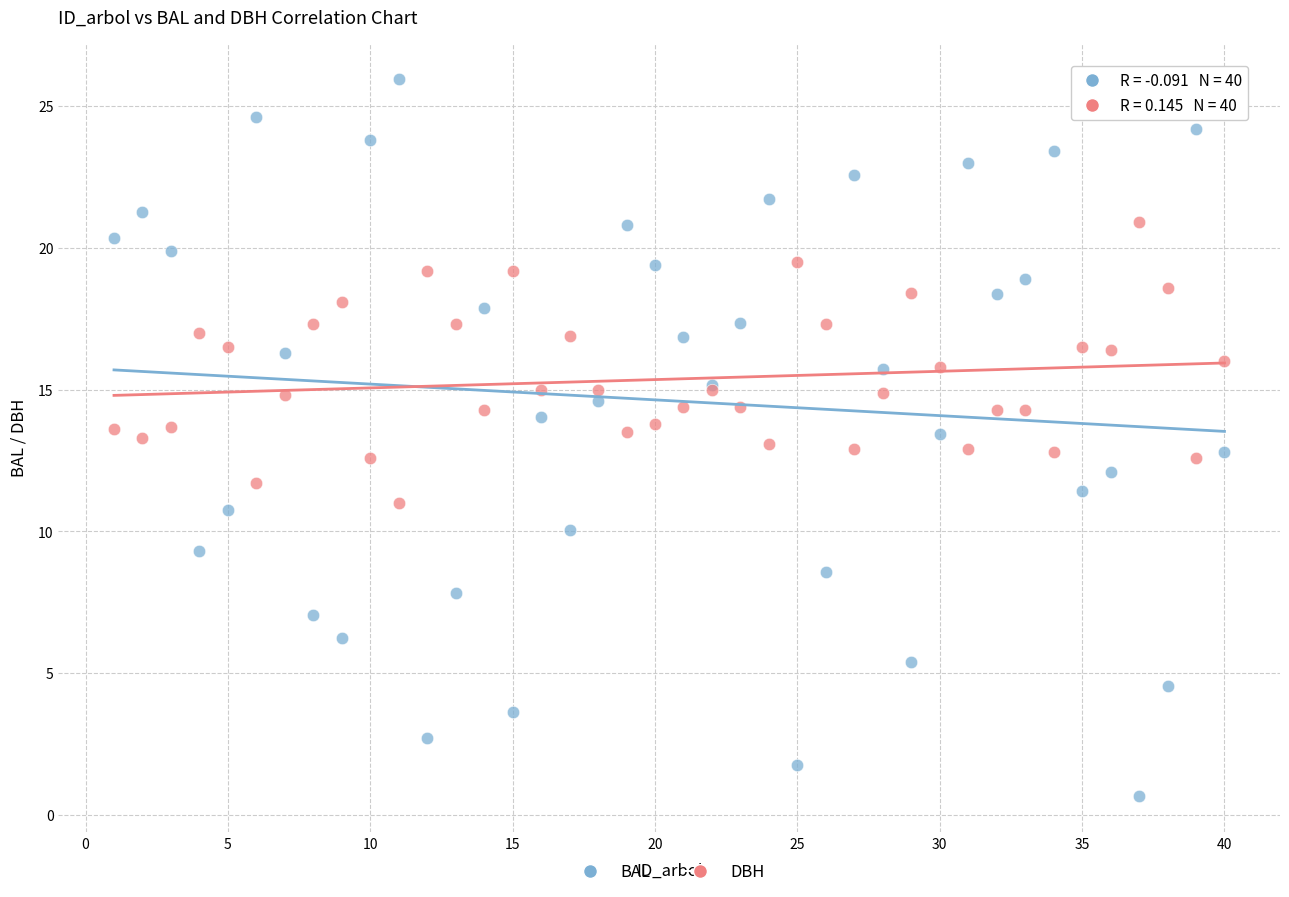

Which series reaches the maximum Y coordinate?

BAL